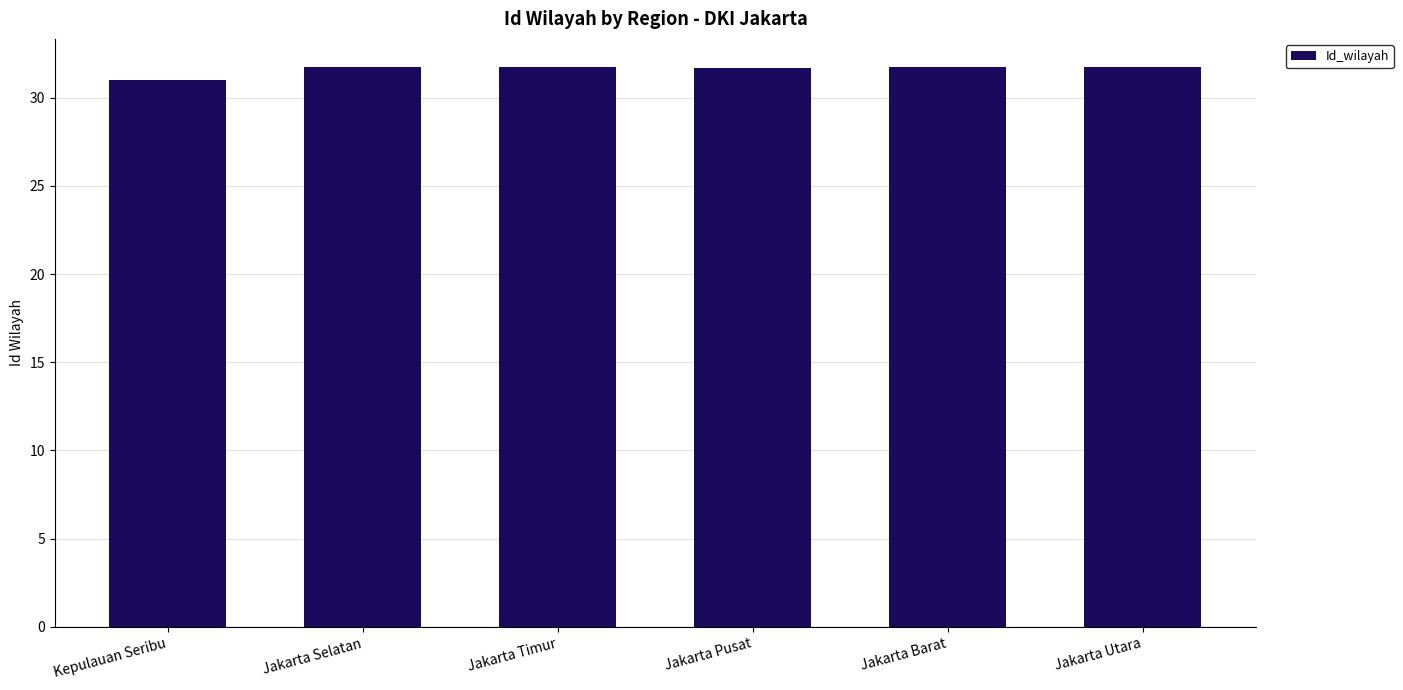

What is the label of the 3rd bar from the left?

Jakarta Timur